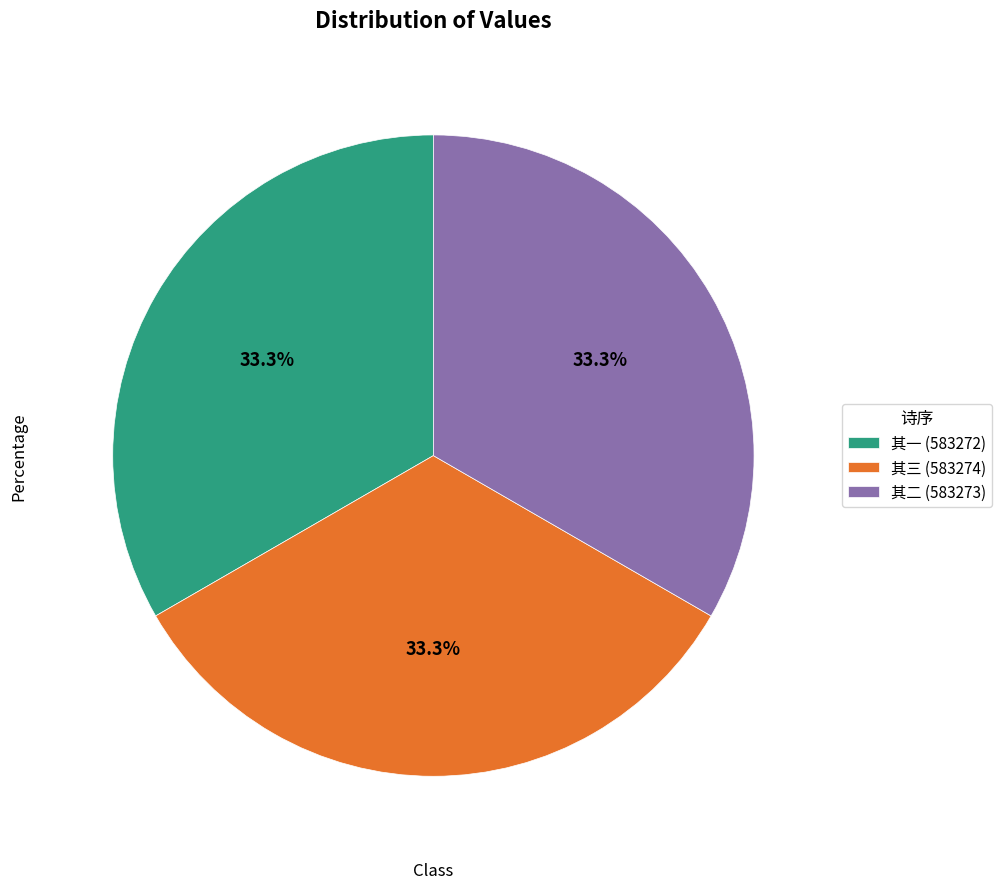

Approximately how many times larger is the value at 其二 (583273) compared to 其一 (583272)?

1.0